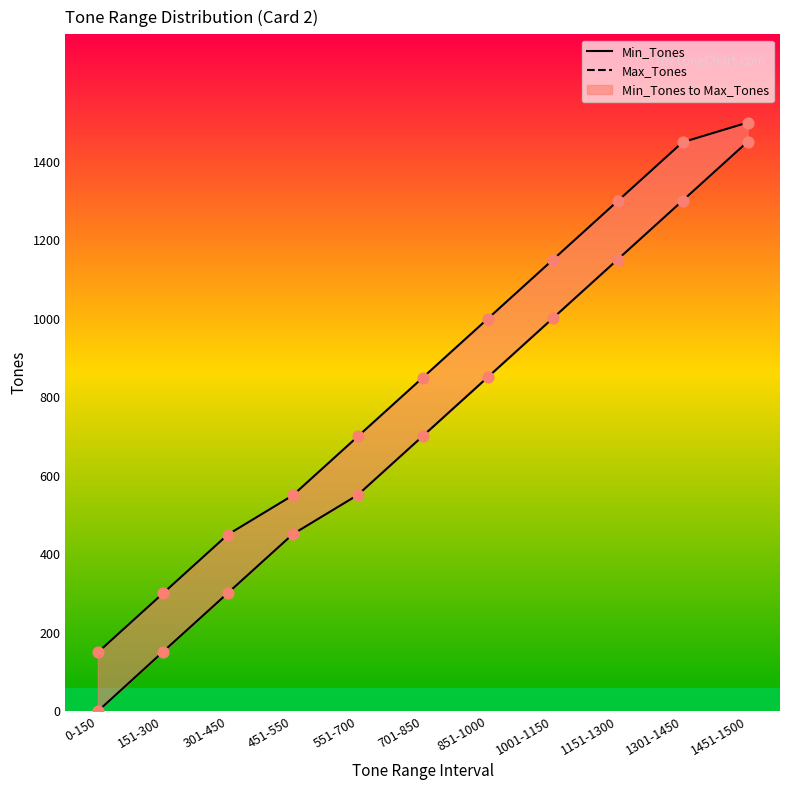

What are all the series names shown in the legend?

Min_Tones, Max_Tones